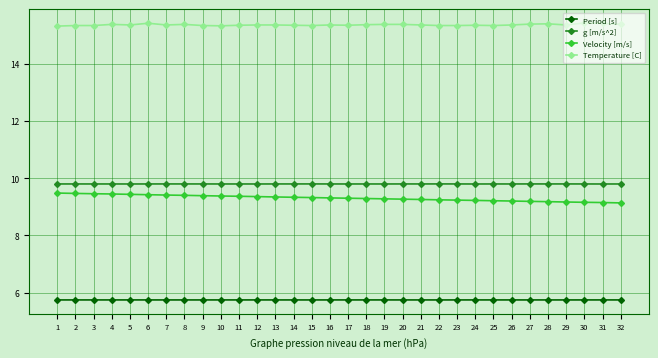

Count the number of data series in this chart.

4